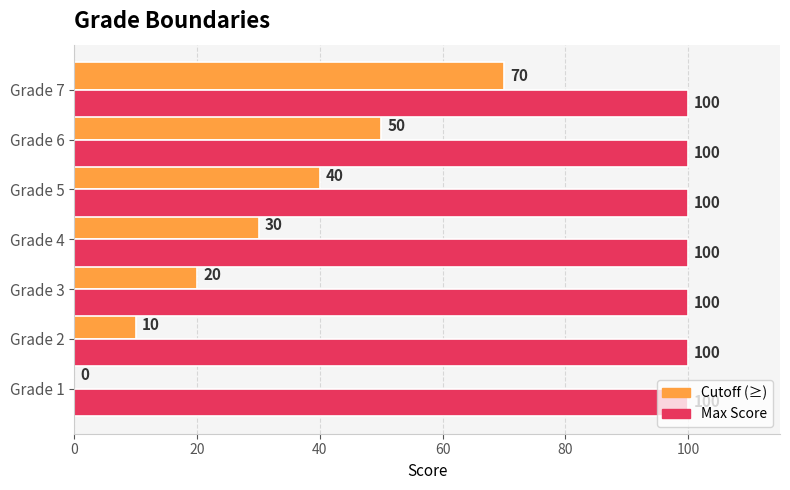

Which series changed the most between Grade 4 and Grade 6?

Cutoff (≥)